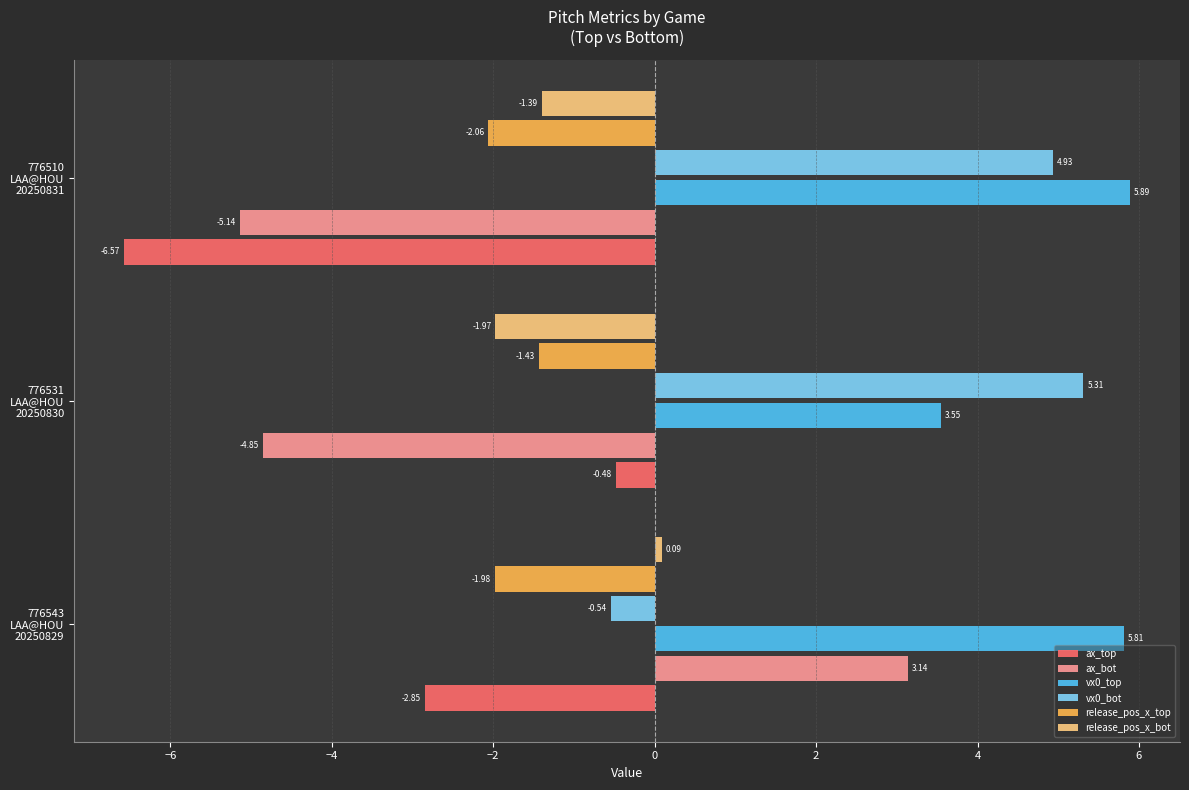

At which category is the sum across all series the highest?

776543
LAA@HOU
20250829